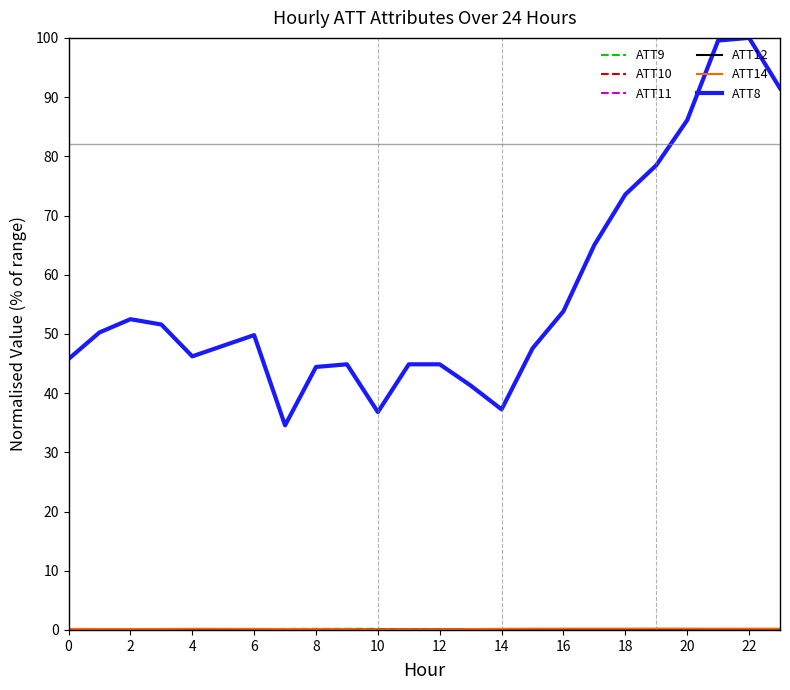

True or false: ATT8 has more than 0 points higher than both neighbors.

True